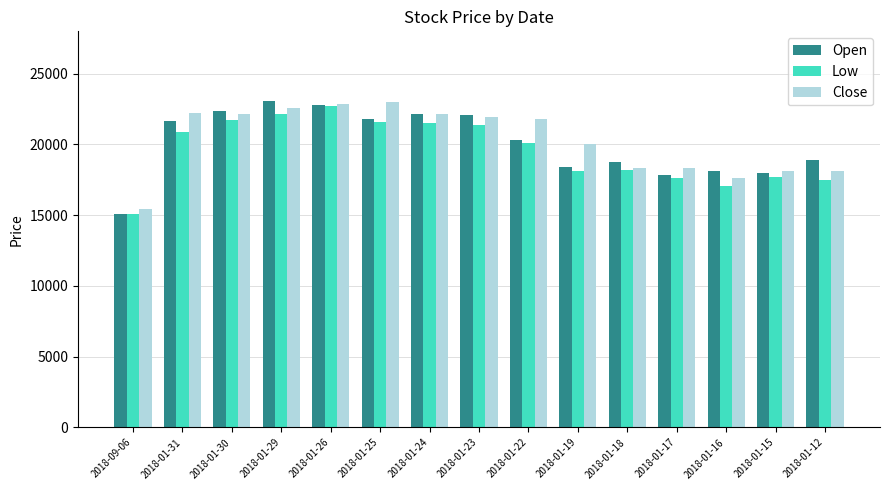

How many groups of bars are there?

15